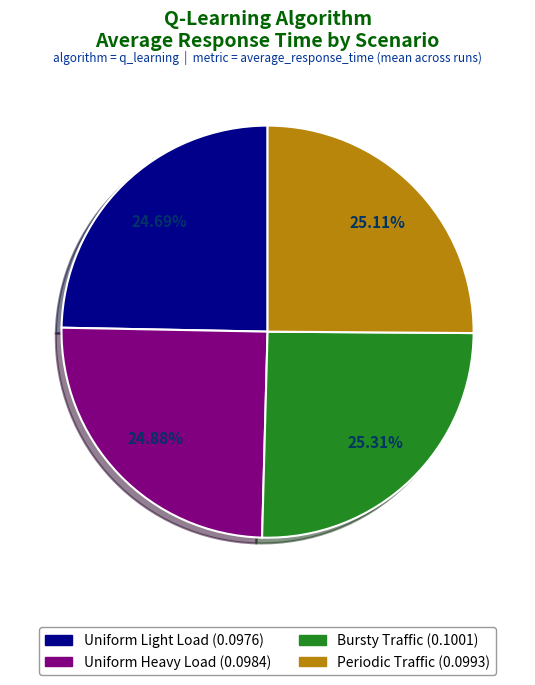

Does any single category account for the majority?

No